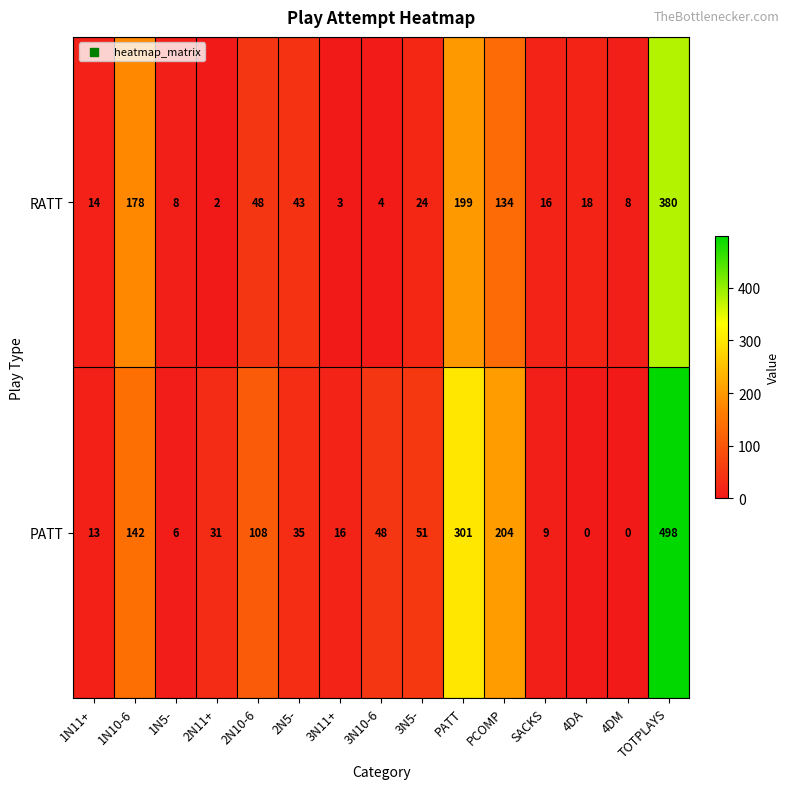

Which series has the largest total across all categories?

PATT